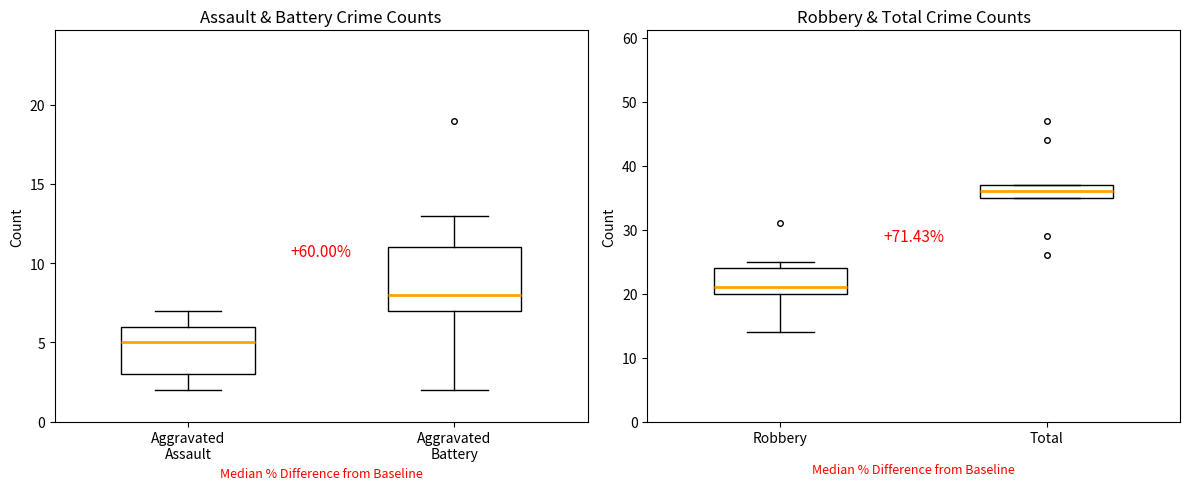

What are all the series names shown in the legend?

Aggravated Assault, Aggravated Battery, Robbery, Total